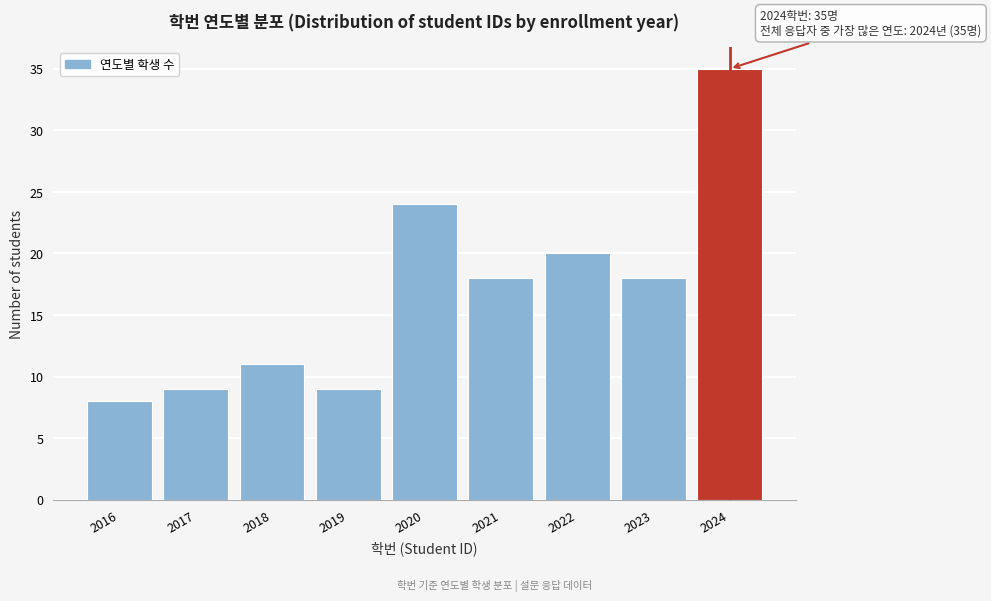

Reading left to right, transcribe all the data shown in this chart.

8	9	11	9	24	18	20	18	35